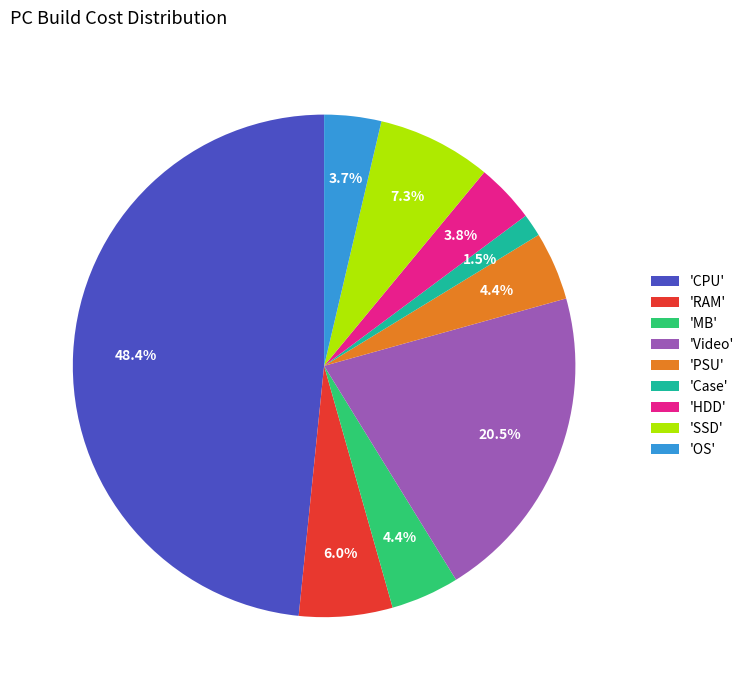

Which has a higher value, 'MB' or 'Case'?

'MB'